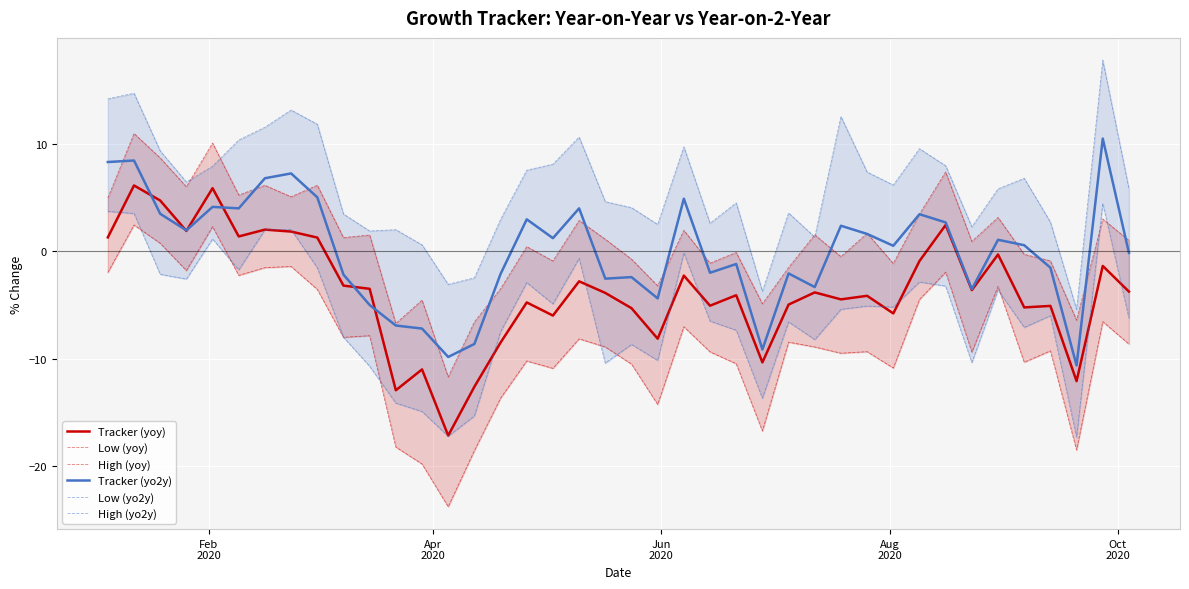

Reading left to right, what are all the values shown in this chart?

Tracker (yoy): 1.3	6.1	4.7	1.9	5.9	1.4	2.0	1.8	1.3	-3.2	-3.5	-12.9	-11.0	-17.1	-12.6	-8.5	-4.8	-6.0	-2.8	-3.9	-5.3	-8.1	-2.3	-5.1	-4.1	-10.3	-5.0	-3.8	-4.5	-4.2	-5.8	-0.9	2.4	-3.6	-0.3	-5.2	-5.1	-12.1	-1.4	-3.8
Low (yoy): -2.0	2.4	0.7	-1.8	2.3	-2.3	-1.5	-1.4	-3.6	-8.0	-7.9	-18.2	-19.8	-23.8	-18.5	-13.7	-10.2	-10.9	-8.2	-8.9	-10.5	-14.3	-7.0	-9.4	-10.5	-16.7	-8.5	-8.9	-9.5	-9.3	-10.9	-4.5	-2.0	-9.4	-3.3	-10.3	-9.3	-18.5	-6.6	-8.6
High (yoy): 4.9	10.9	8.7	6.0	10.1	5.2	6.1	5.1	6.1	1.3	1.5	-6.7	-4.5	-11.7	-6.6	-3.5	0.4	-0.9	2.9	1.1	-0.7	-3.2	1.9	-1.1	-0.1	-4.9	-1.5	1.5	-0.5	1.7	-1.1	3.5	7.4	0.9	3.1	-0.3	-0.9	-6.4	3.0	1.0
Tracker (yo2y): 8.3	8.4	3.5	1.9	4.1	4.0	6.8	7.2	5.0	-2.2	-5.0	-6.9	-7.2	-9.8	-8.6	-2.1	3.0	1.2	4.0	-2.6	-2.4	-4.4	4.9	-2.0	-1.2	-9.1	-2.1	-3.3	2.4	1.6	0.5	3.4	2.7	-3.5	1.1	0.6	-1.5	-10.6	10.5	-0.2
Low (yo2y): 3.7	3.5	-2.1	-2.6	1.1	-1.7	2.0	2.0	-1.5	-8.0	-10.7	-14.1	-14.9	-17.2	-15.3	-7.5	-2.9	-4.9	-0.7	-10.4	-8.7	-10.2	-0.2	-6.5	-7.3	-13.7	-6.6	-8.2	-5.4	-5.1	-5.2	-2.9	-3.2	-10.4	-3.6	-7.1	-6.0	-17.3	4.4	-6.2
High (yo2y): 14.2	14.7	9.3	6.4	7.9	10.3	11.5	13.1	11.8	3.4	1.9	2.0	0.6	-3.1	-2.5	2.9	7.5	8.1	10.6	4.6	4.0	2.5	9.7	2.6	4.5	-3.7	3.6	1.3	12.5	7.4	6.1	9.5	7.9	2.3	5.8	6.8	2.7	-5.4	17.8	5.8